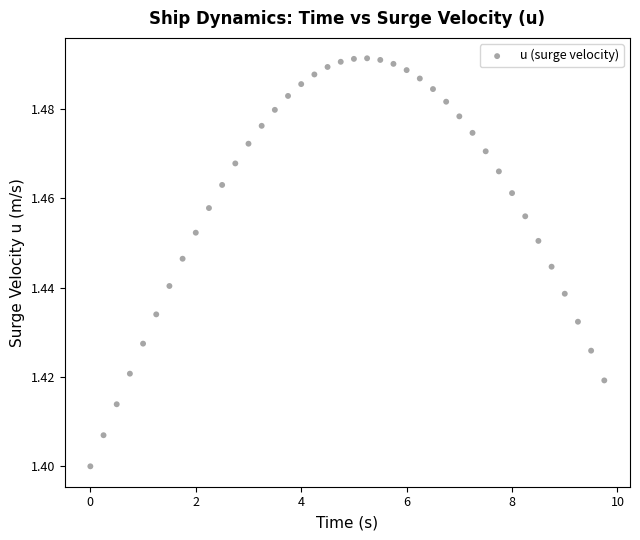

What is the range of X values (max minus min)?

9.8